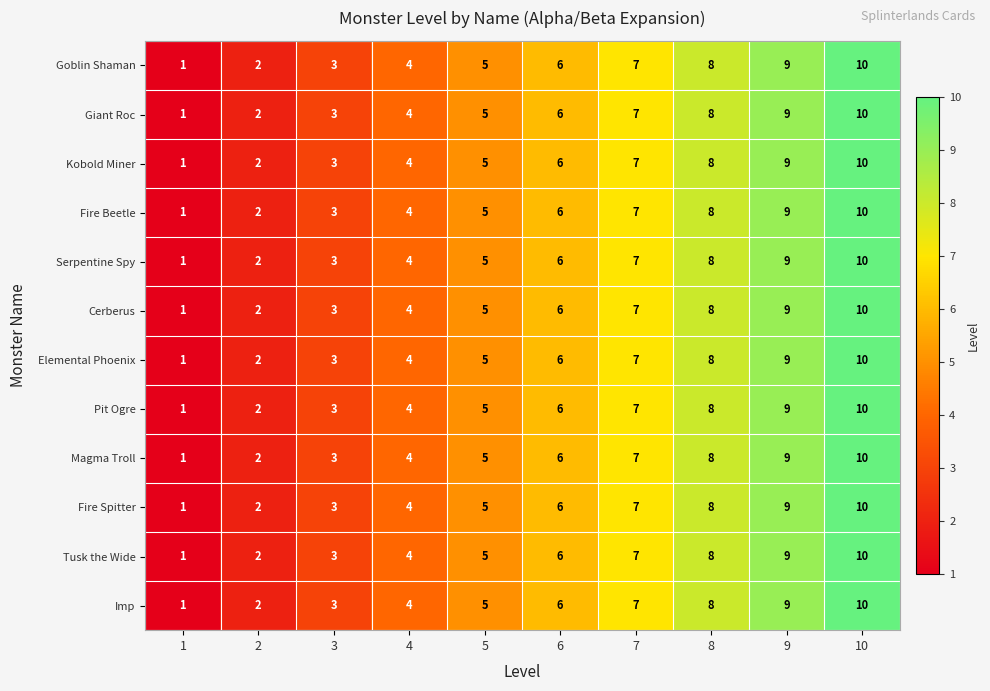

Rank the categories by Pit Ogre value from highest to lowest.

10, 9, 8, 7, 6, 5, 4, 3, 2, 1